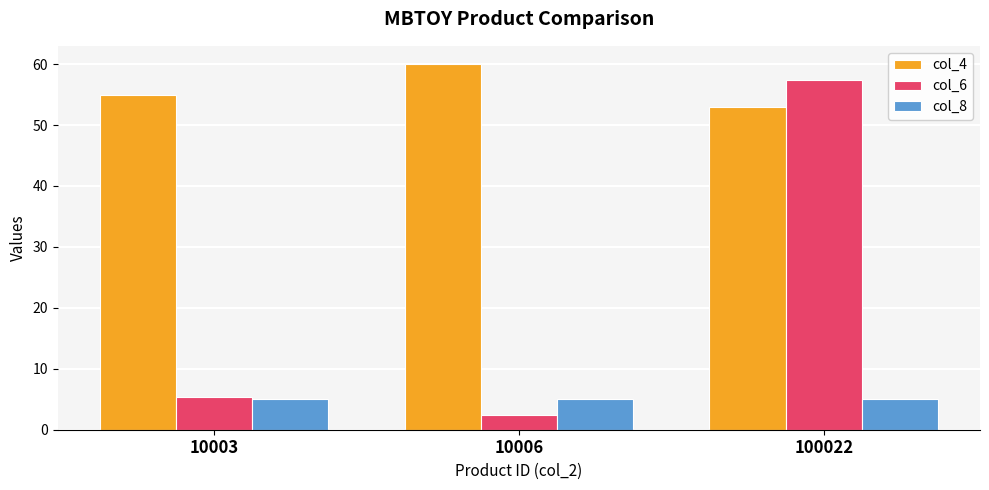

What are all the series names shown in the legend?

col_4, col_6, col_8